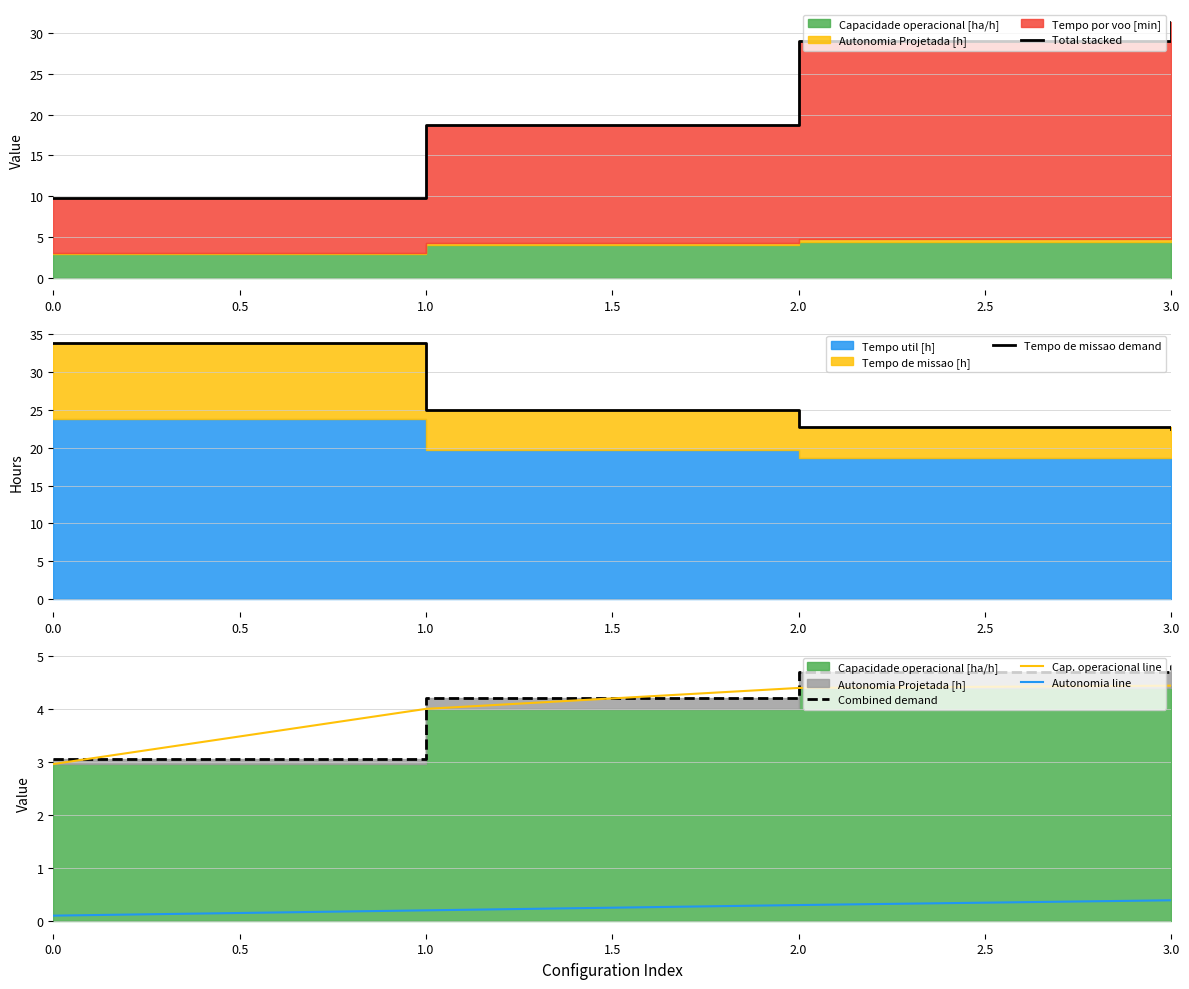

What is the average value of the Autonomia line series?

0.2